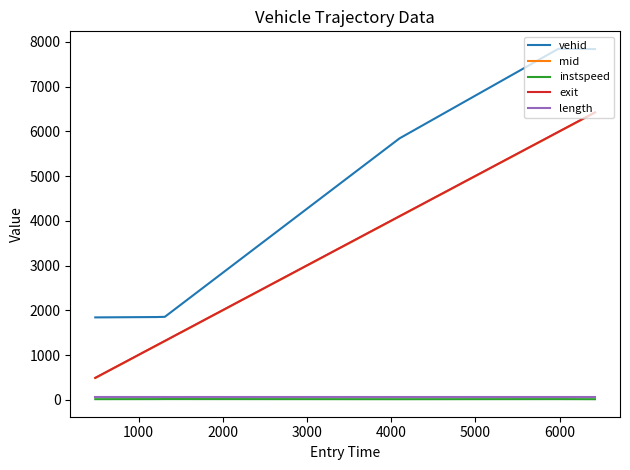

What is the greatest value displayed?

7846.0